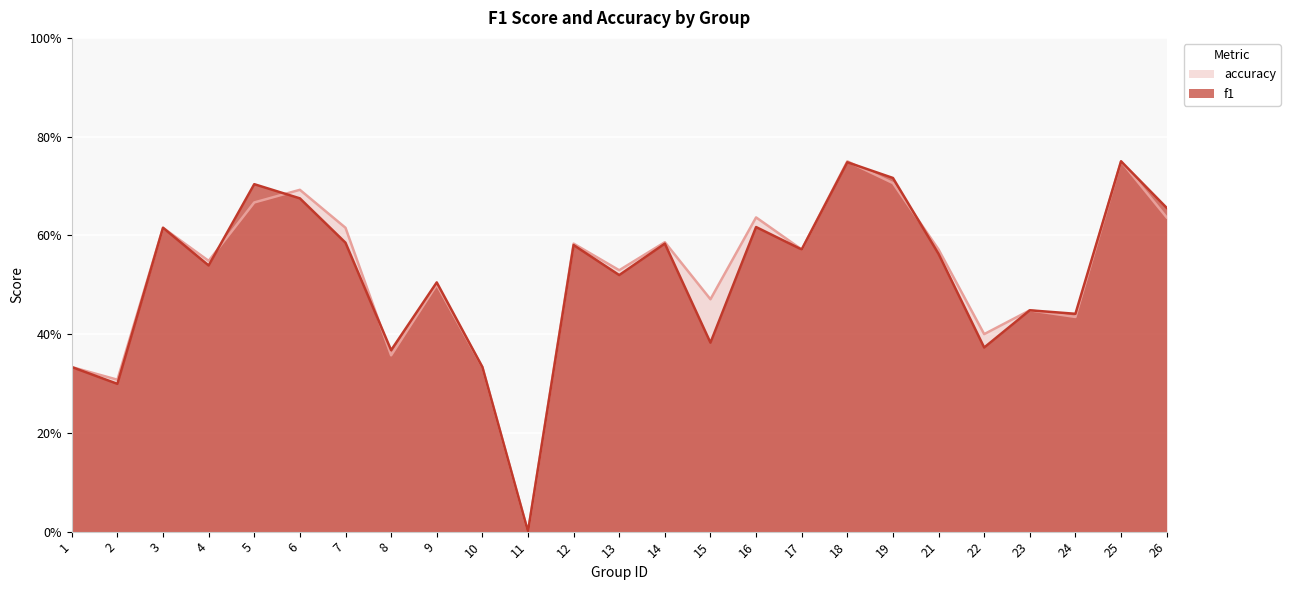

What is the sum of all accuracy values?

13.0